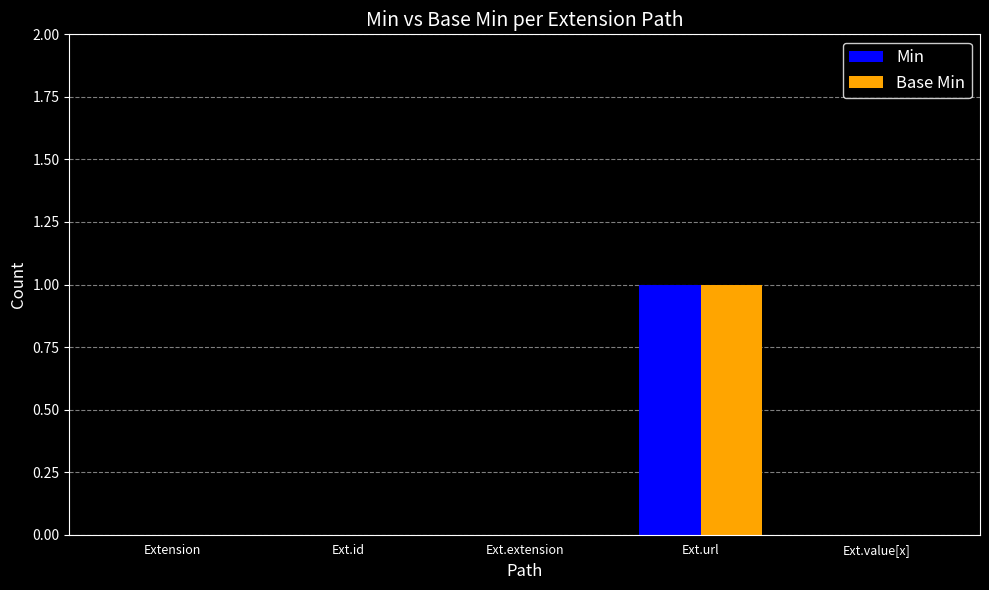

Is it true that Min equals -1 at Ext.id?

False